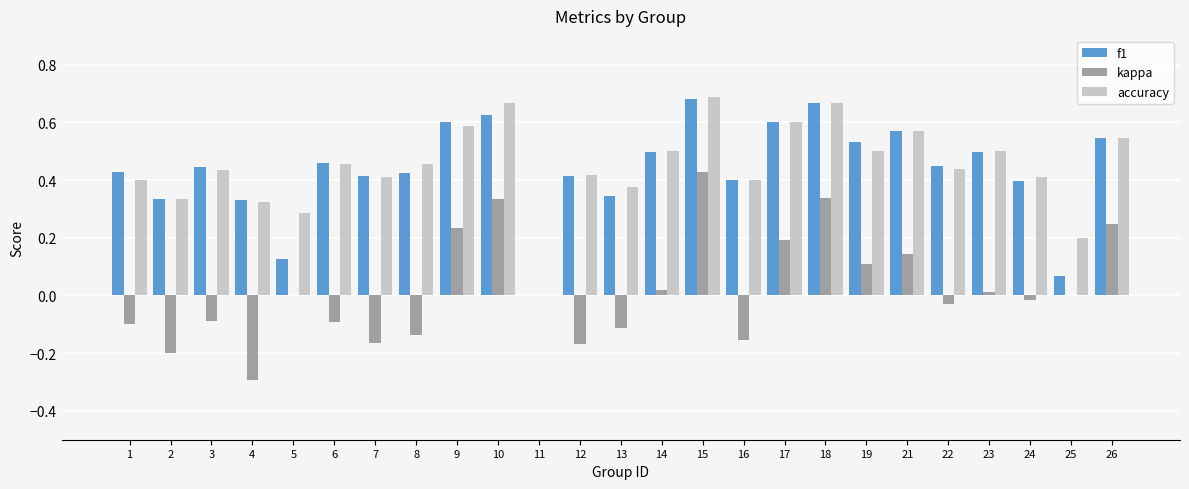

Is it true that f1 equals 0.1 at 25?

True